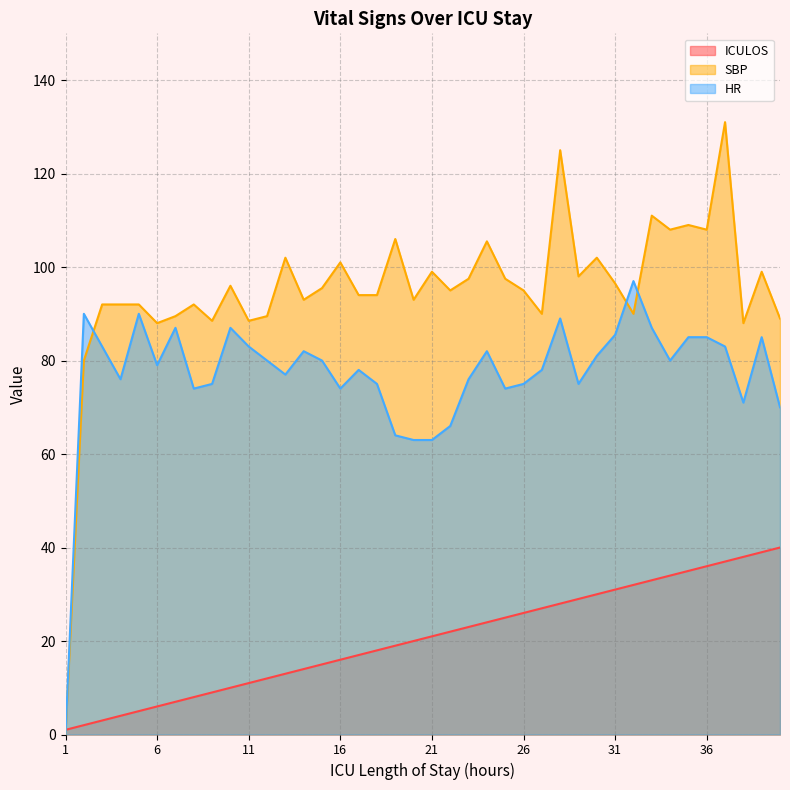

What is the value of the HR point at the 9th from the left?

75.0